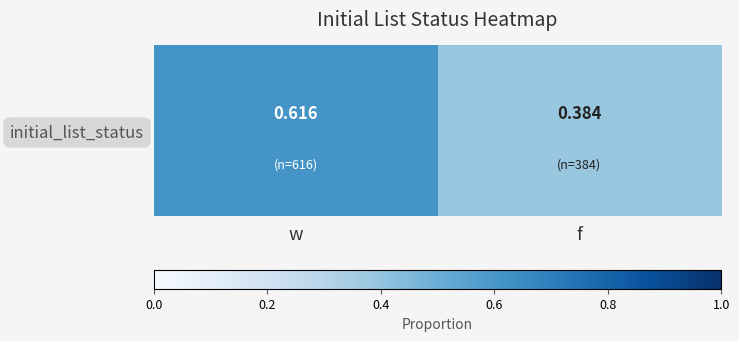

What is the difference between the values at f and w?

0.2